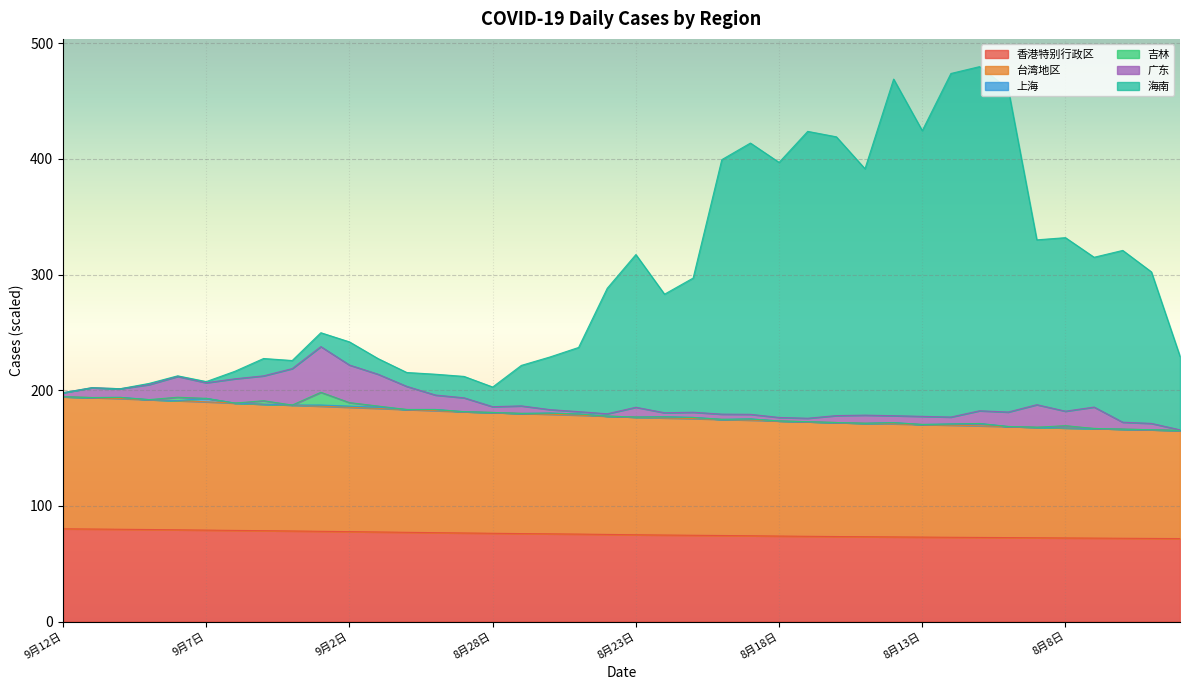

Does the chart display data point markers on the line(s)?

No